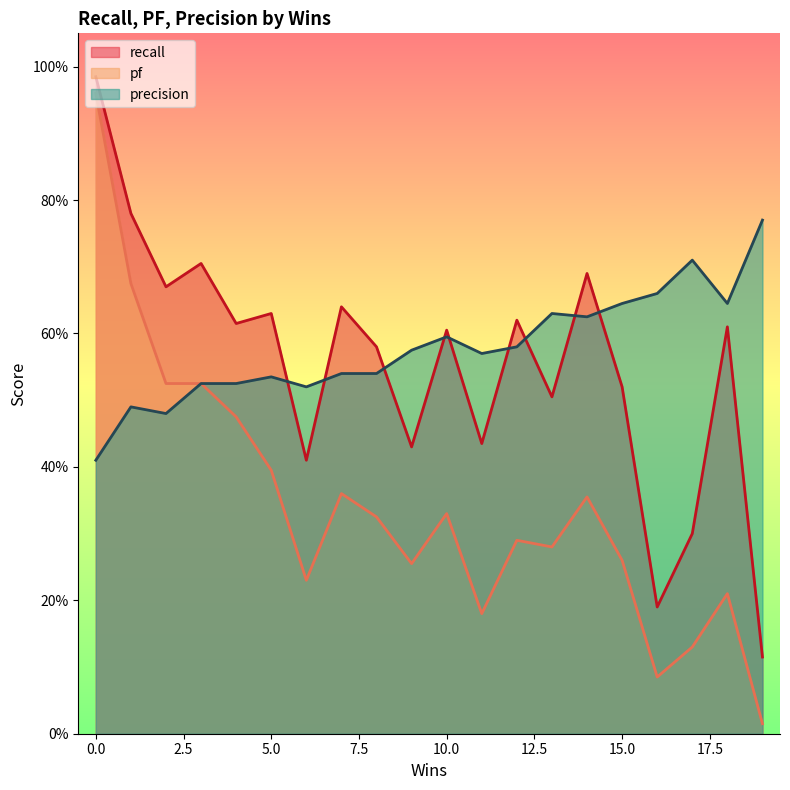

How many series are shown in this chart?

3